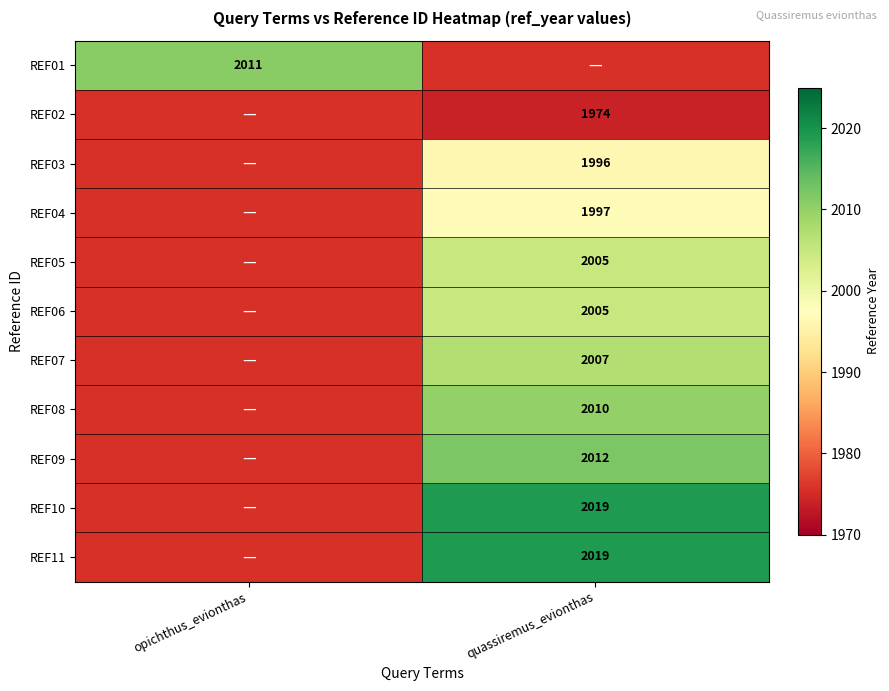

True or false: REF09 has a value of 2012 at quassiremus_evionthas.

True